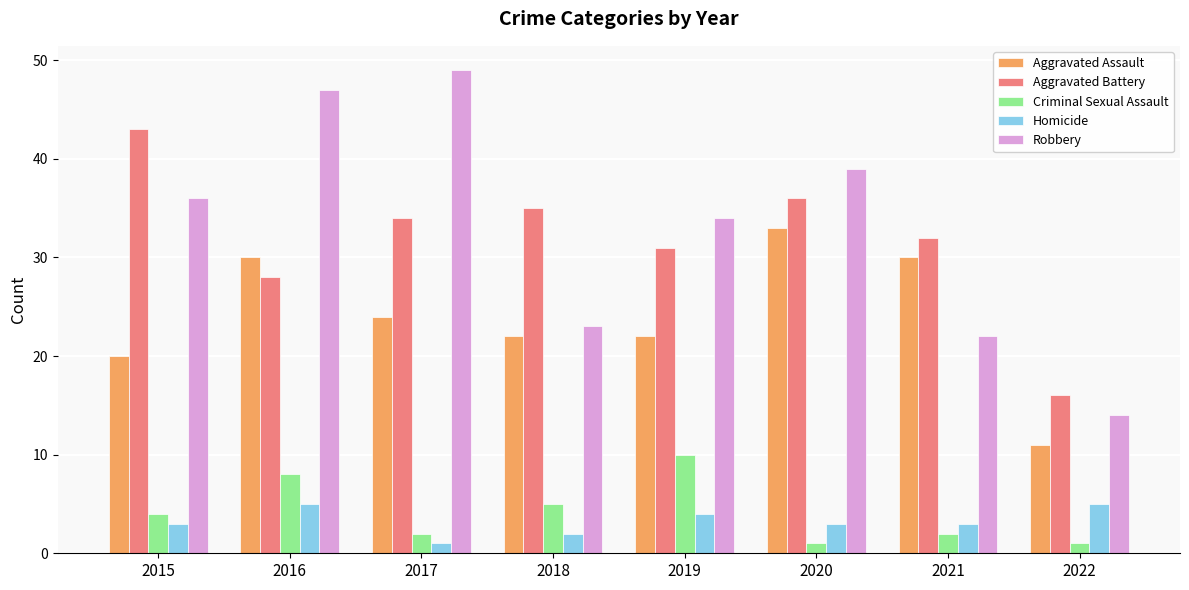

Reading left to right, what are all the values shown in this chart?

Aggravated Assault: 20	30	24	22	22	33	30	11
Aggravated Battery: 43	28	34	35	31	36	32	16
Criminal Sexual Assault: 4	8	2	5	10	1	2	1
Homicide: 3	5	1	2	4	3	3	5
Robbery: 36	47	49	23	34	39	22	14